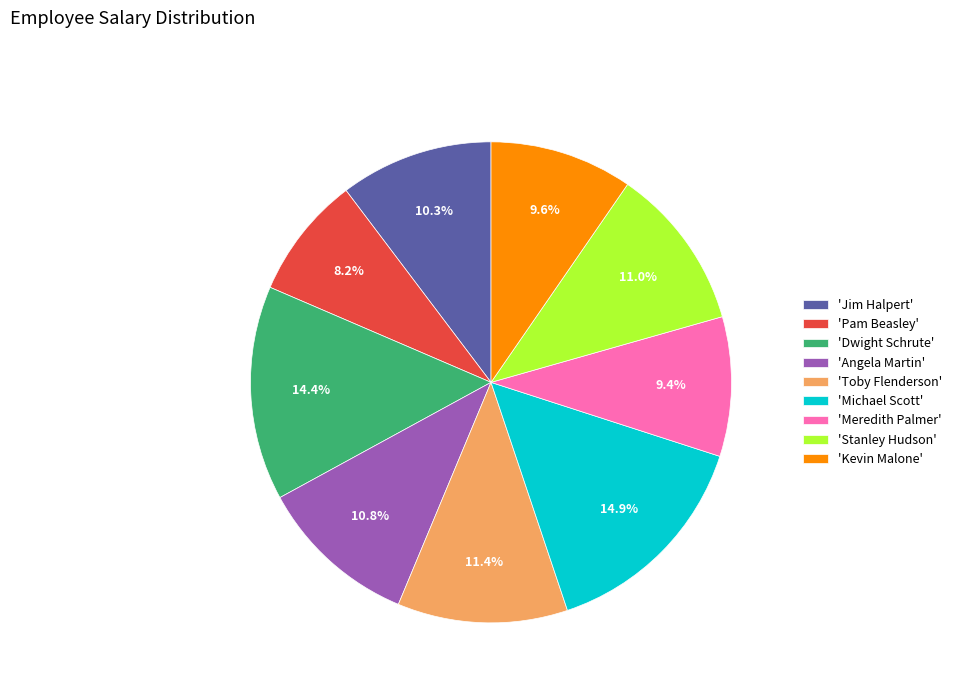

Does any single category account for the majority?

No